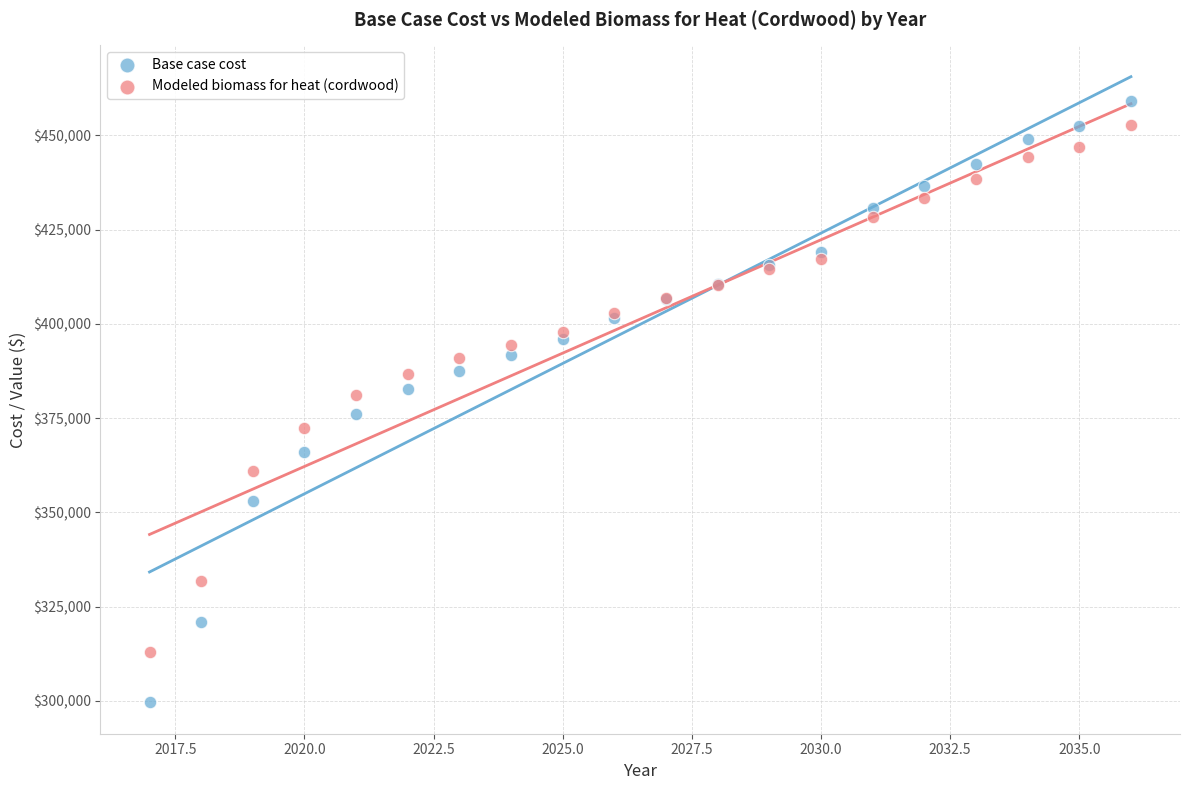

What are all the series names shown in the legend?

Base case cost, Modeled biomass for heat (cordwood)